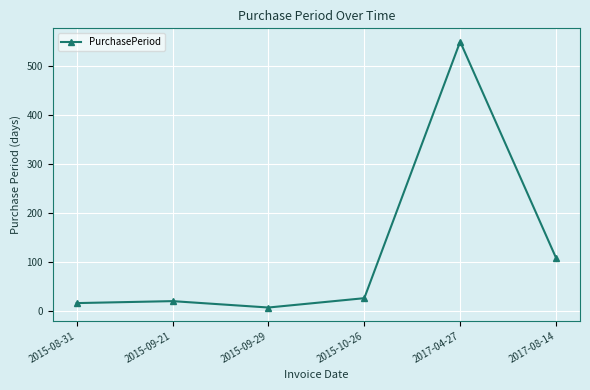

How many interior local valleys (lower than both neighbors) does the data have?

1